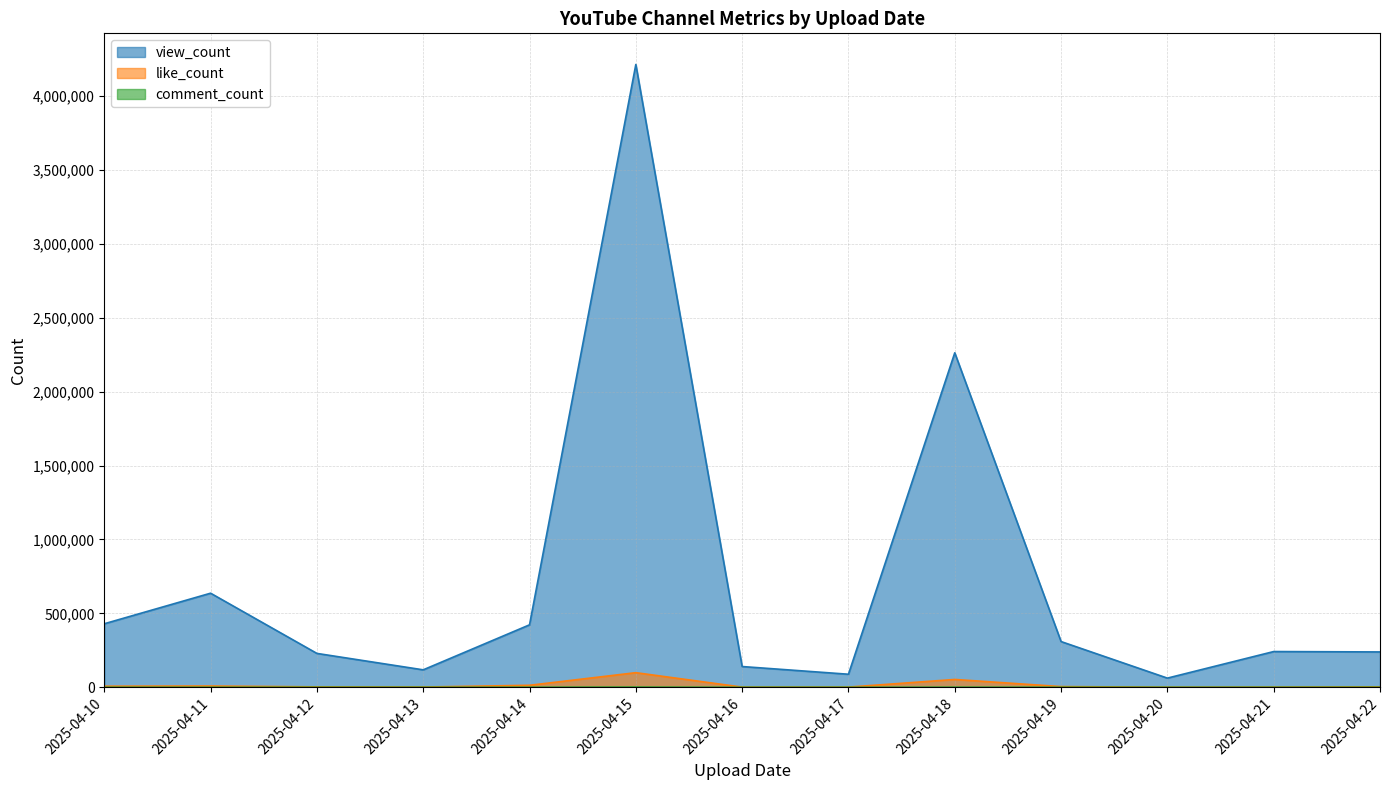

Is it true that like_count equals 5166 at 2025-04-19?

True